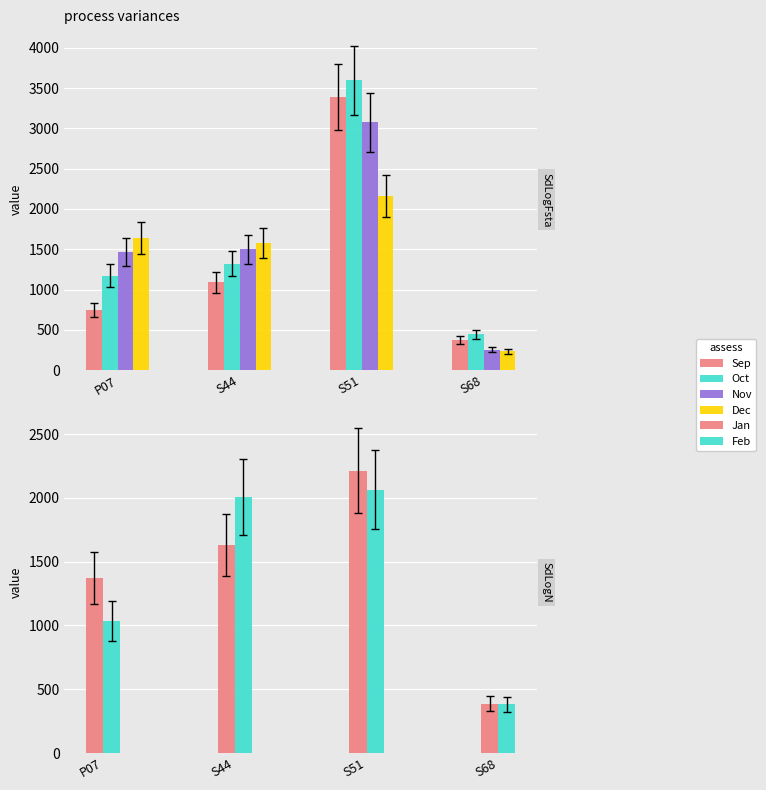

Rank the series by their maximum value, from lowest to highest.

Feb, Dec, Jan, Nov, Sep, Oct